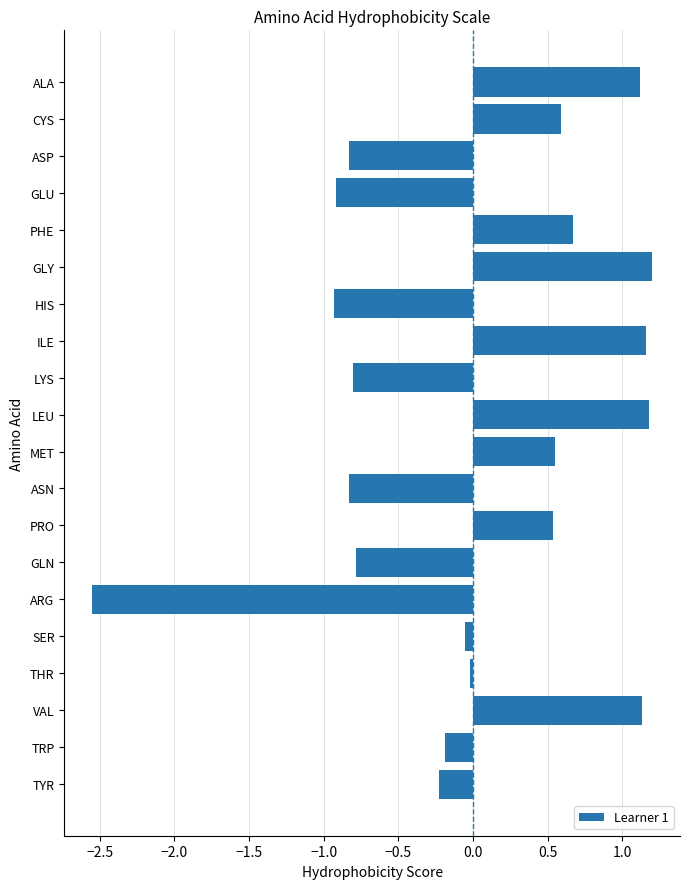

What is the greatest value displayed?

1.2